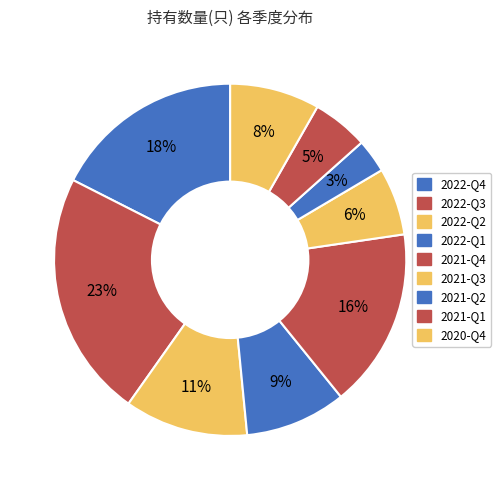

How much of the chart is everything except 2022-Q1?

90.7%